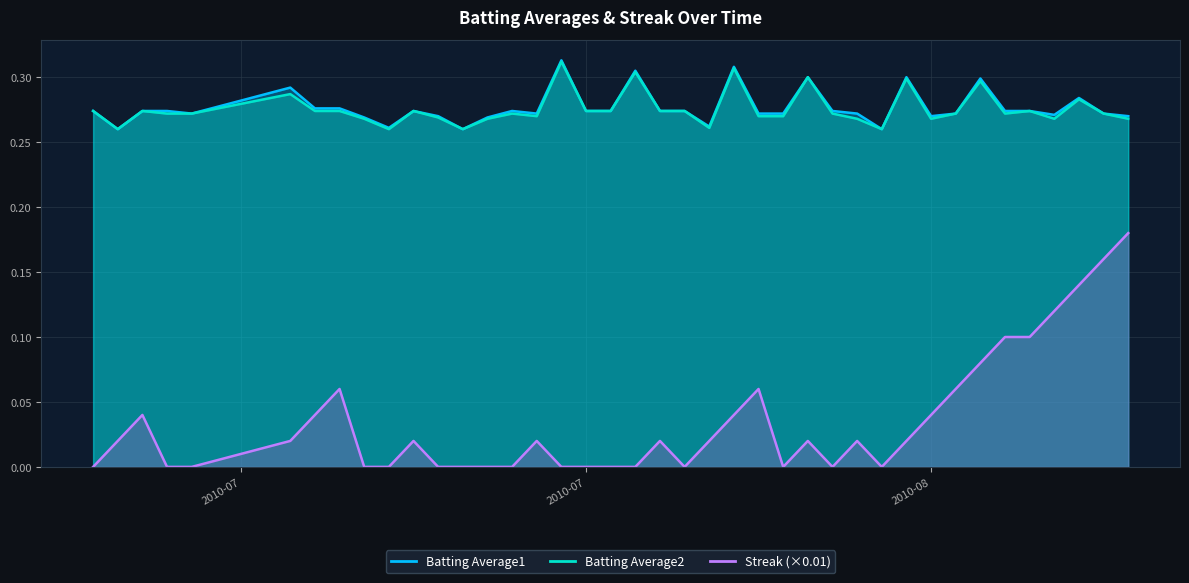

In Batting Average2, how many points are lower than both neighbors (excluding endpoints)?

9